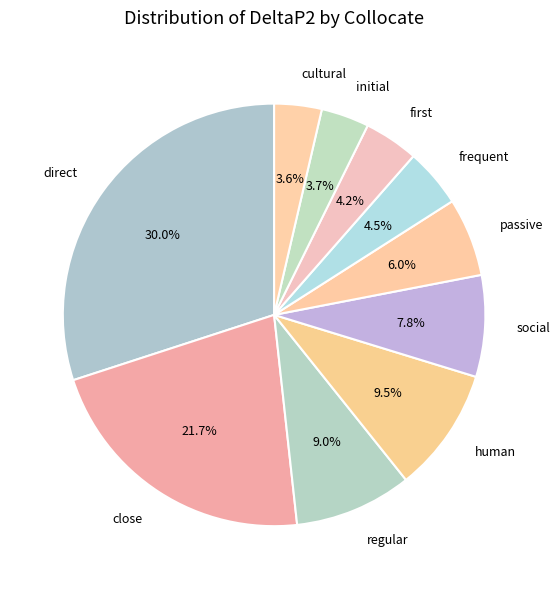

How many slices are in this pie chart?

10